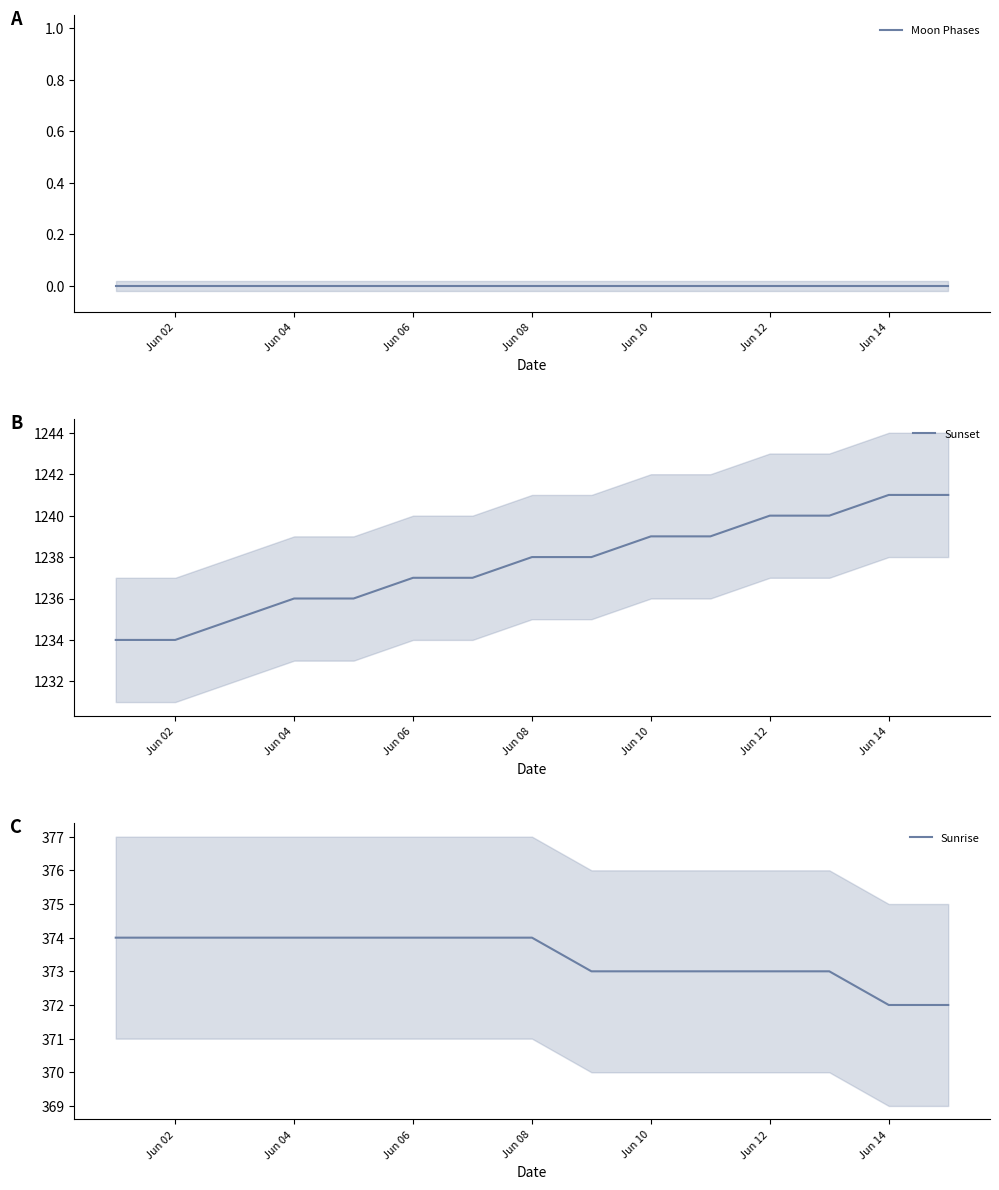

How many Sunset values are between 1236 and 1240?

10